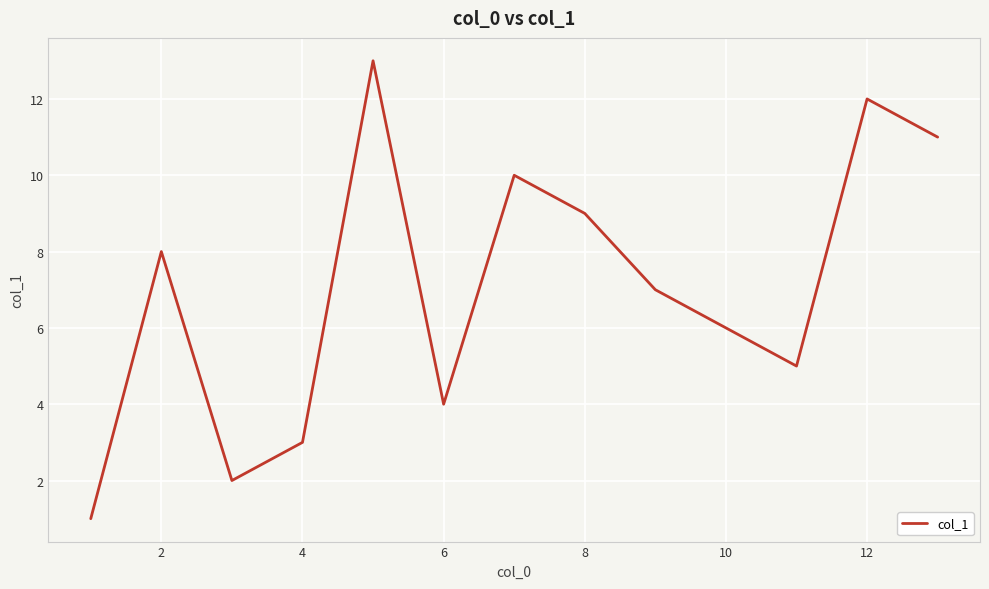

What is the difference between the maximum and minimum values?

12